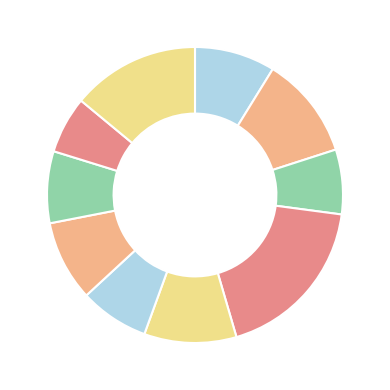

How many slices are in this pie chart?

10